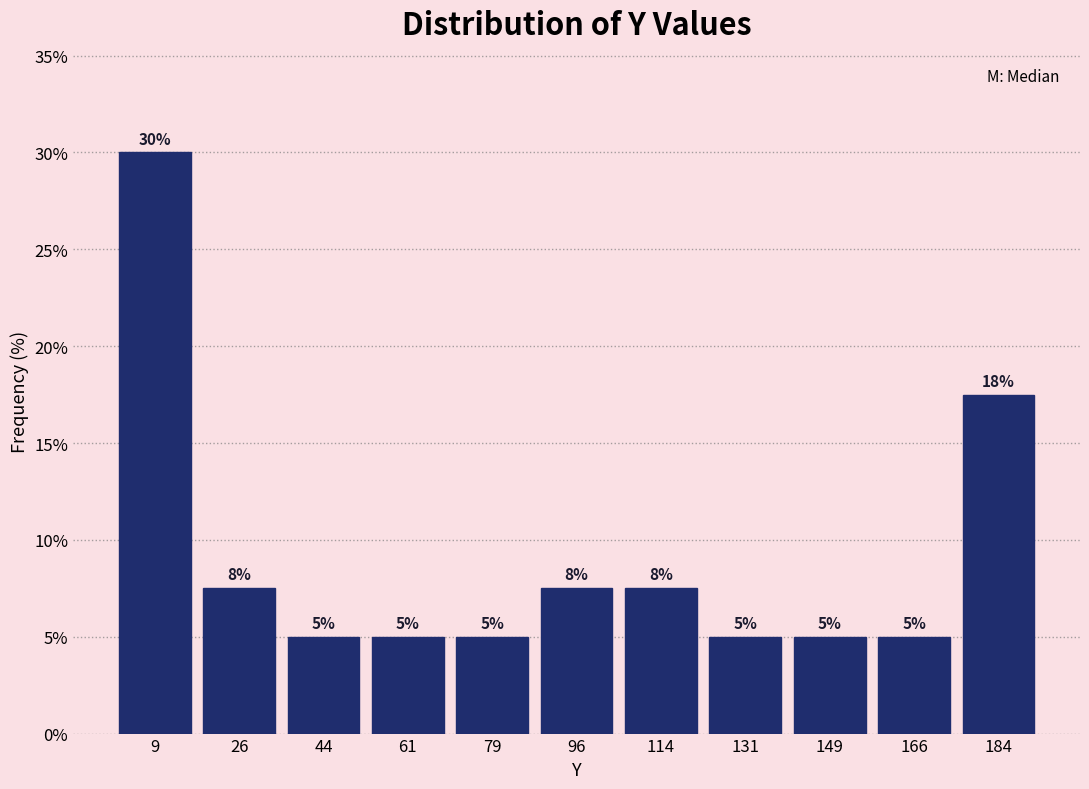

Over which range of the x-axis is the bar tallest?

0 to 18